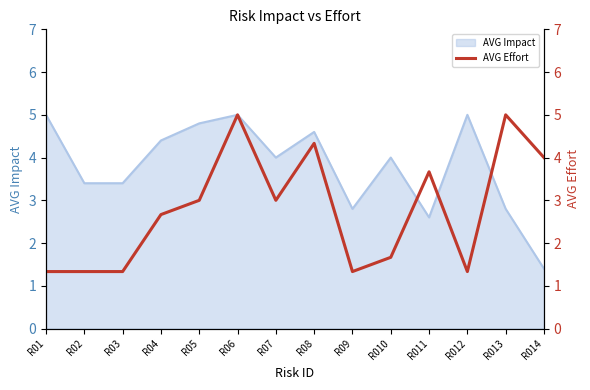

Where is the data nearest to the value 3?

R05